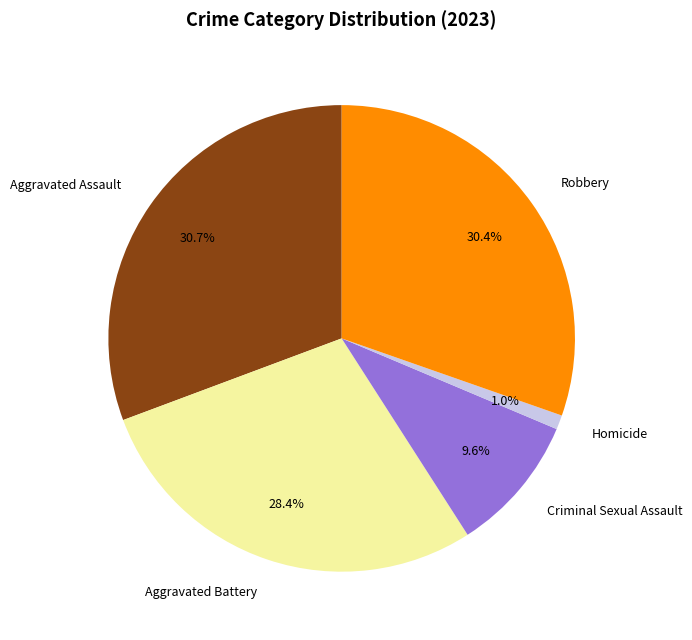

Combined, what portion of the pie is Homicide and Aggravated Assault?

31.7%